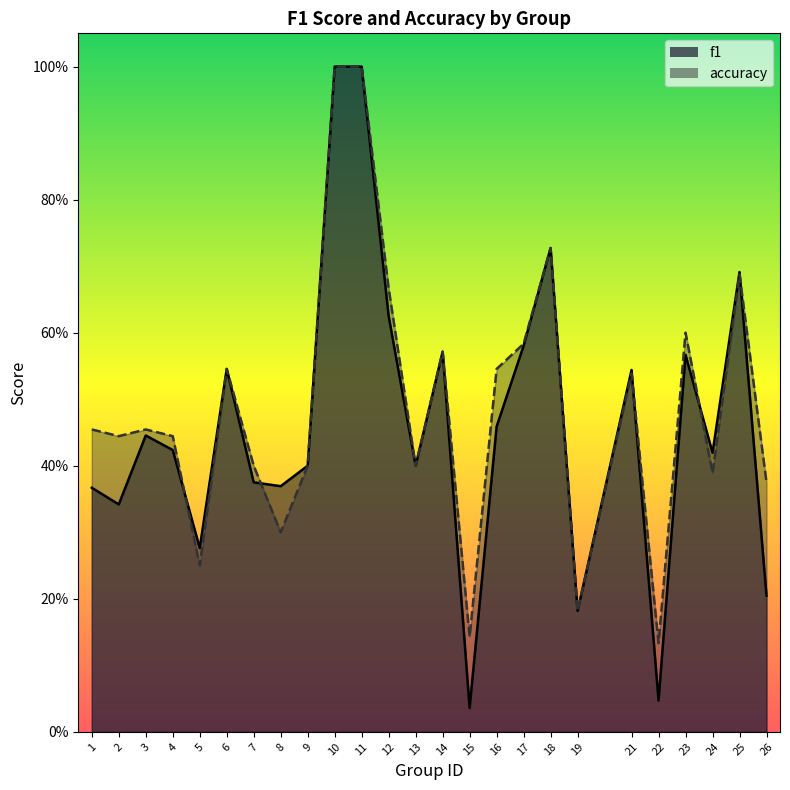

Count the number of data series in this chart.

2